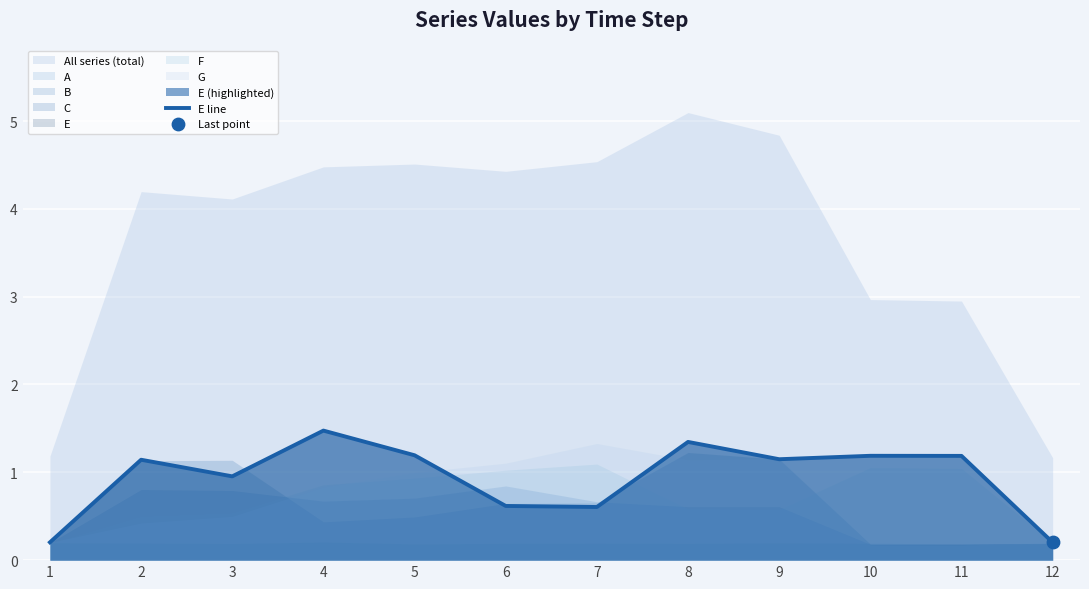

Which has a higher value, 3 or 7?

3